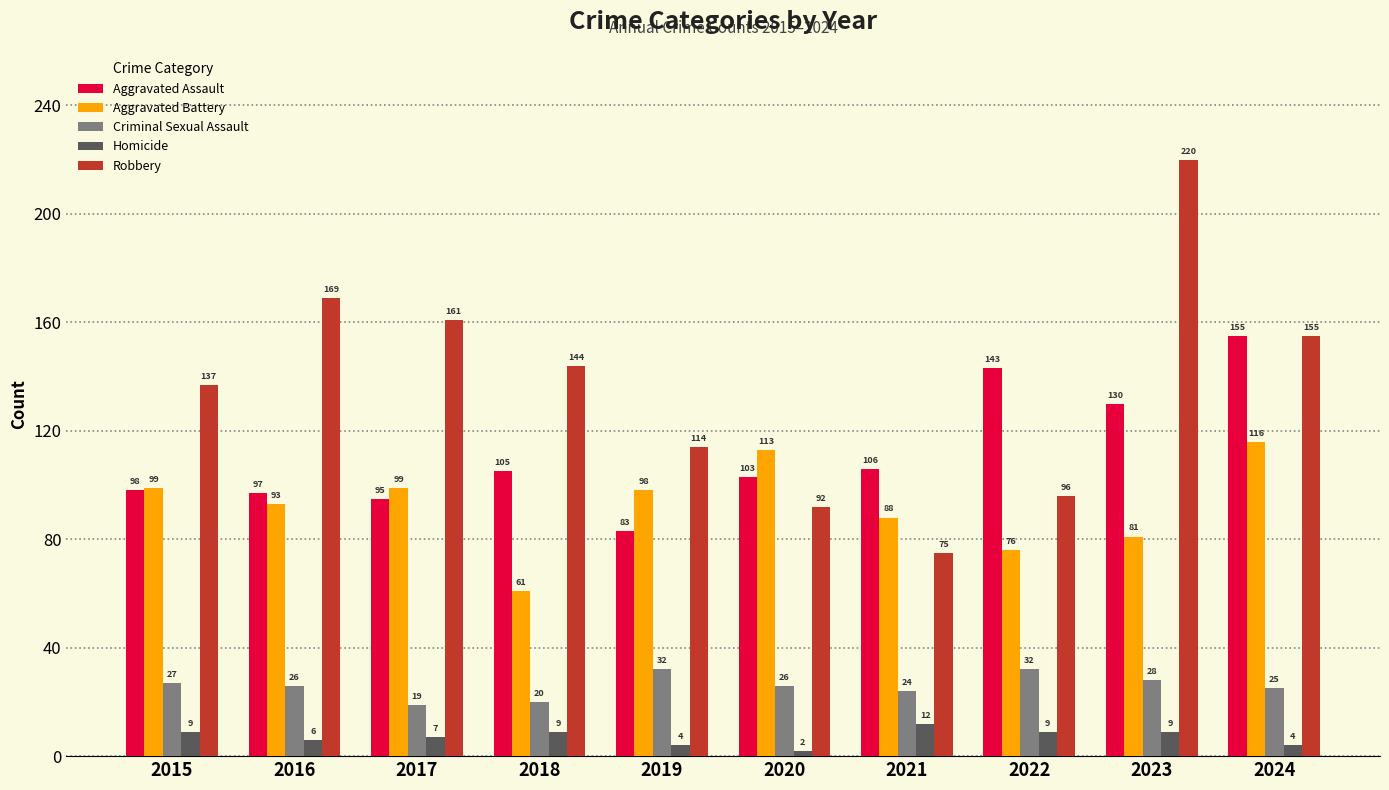

What is the difference between the Homicide values at 2024 and 2018?

5